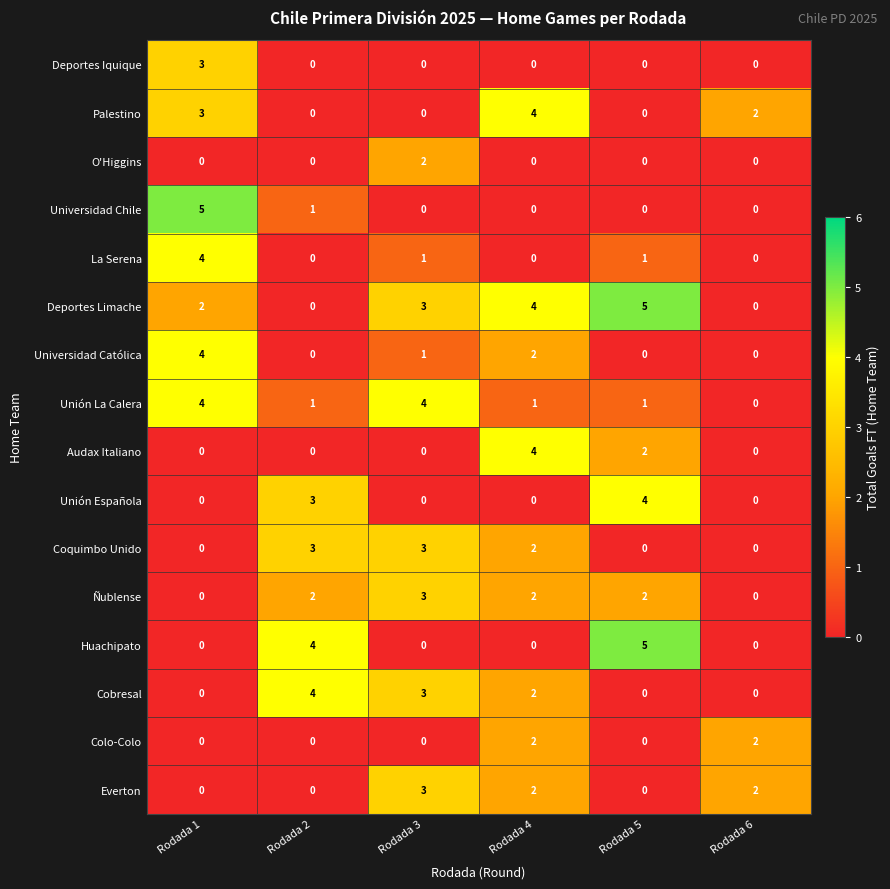

What is the highest value of the La Serena series?

4